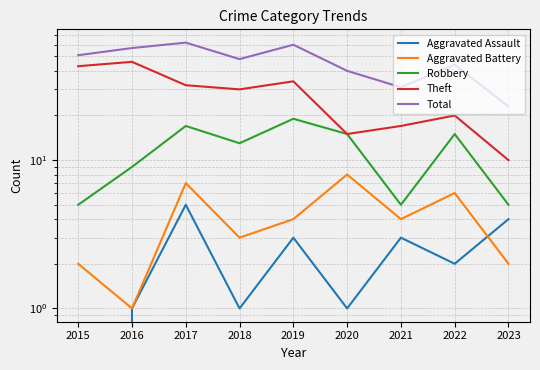

Is it true that Robbery equals 23 at 2018?

False